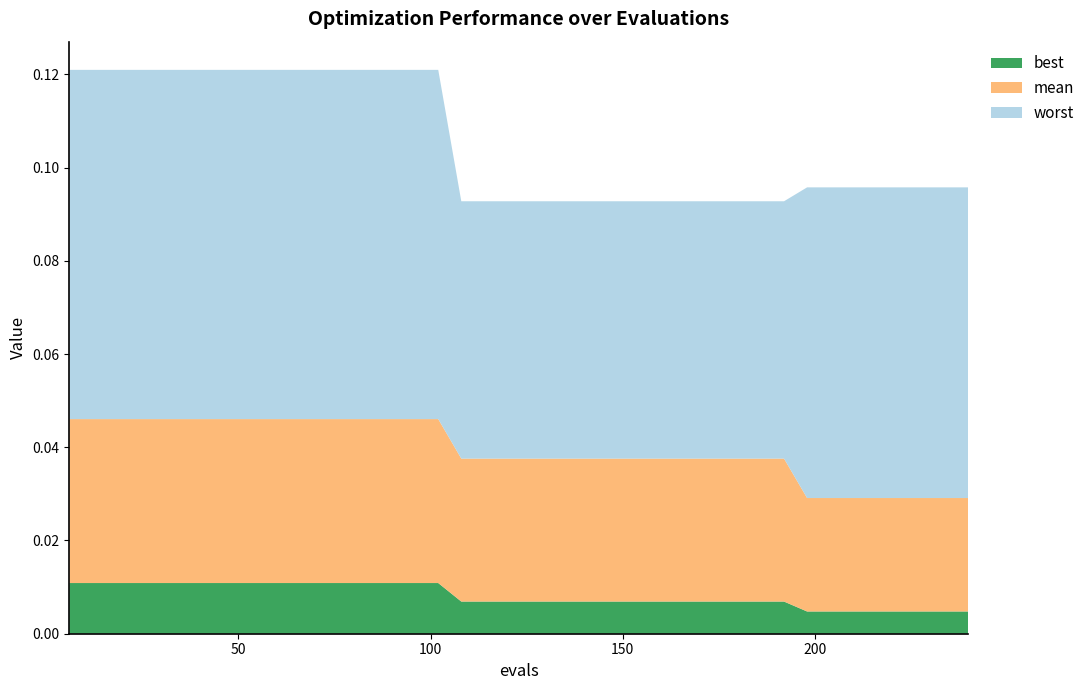

Reading left to right, transcribe all the data shown in this chart.

best: 0.0	0.0	0.0	0.0	0.0	0.0	0.0	0.0	0.0	0.0	0.0	0.0	0.0	0.0	0.0	0.0	0.0	0.0	0.0	0.0	0.0	0.0	0.0	0.0	0.0	0.0	0.0	0.0	0.0	0.0	0.0	0.0	0.0	0.0	0.0	0.0	0.0	0.0	0.0	0.0
mean: 0.0	0.0	0.0	0.0	0.0	0.0	0.0	0.0	0.0	0.0	0.0	0.0	0.0	0.0	0.0	0.0	0.0	0.0	0.0	0.0	0.0	0.0	0.0	0.0	0.0	0.0	0.0	0.0	0.0	0.0	0.0	0.0	0.0	0.0	0.0	0.0	0.0	0.0	0.0	0.0
worst: 0.1	0.1	0.1	0.1	0.1	0.1	0.1	0.1	0.1	0.1	0.1	0.1	0.1	0.1	0.1	0.1	0.1	0.1	0.1	0.1	0.1	0.1	0.1	0.1	0.1	0.1	0.1	0.1	0.1	0.1	0.1	0.1	0.1	0.1	0.1	0.1	0.1	0.1	0.1	0.1